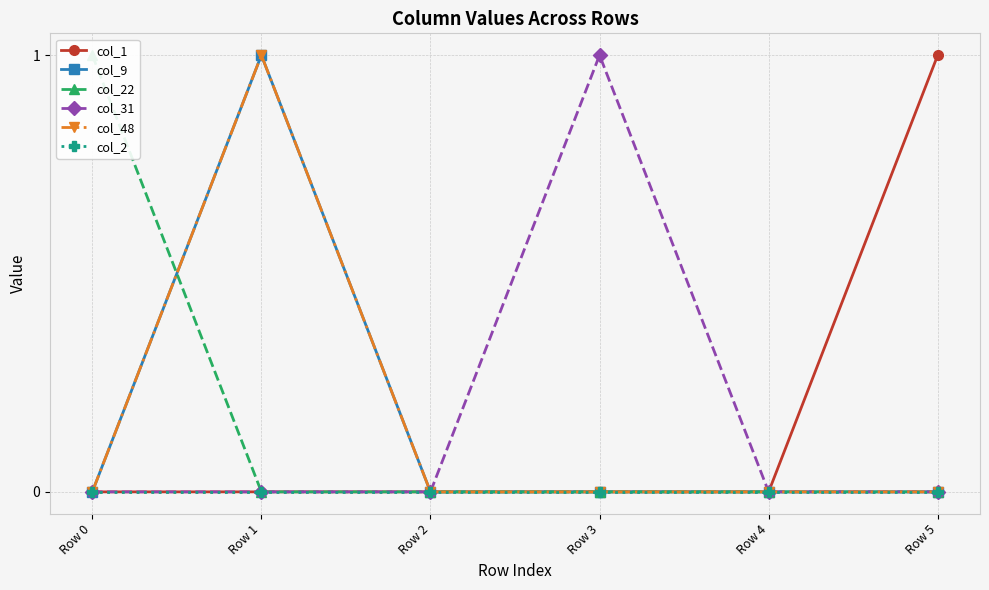

Is the value of col_22 at Row 5 greater than the value of col_2 at Row 5?

No